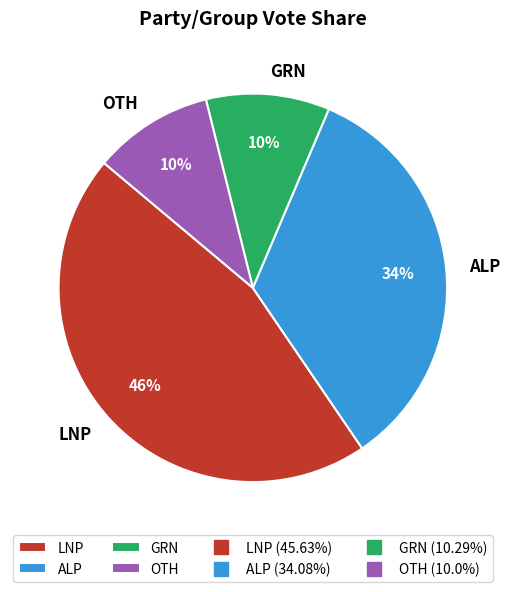

What is the ratio of the value at GRN to the value at OTH?

1.0